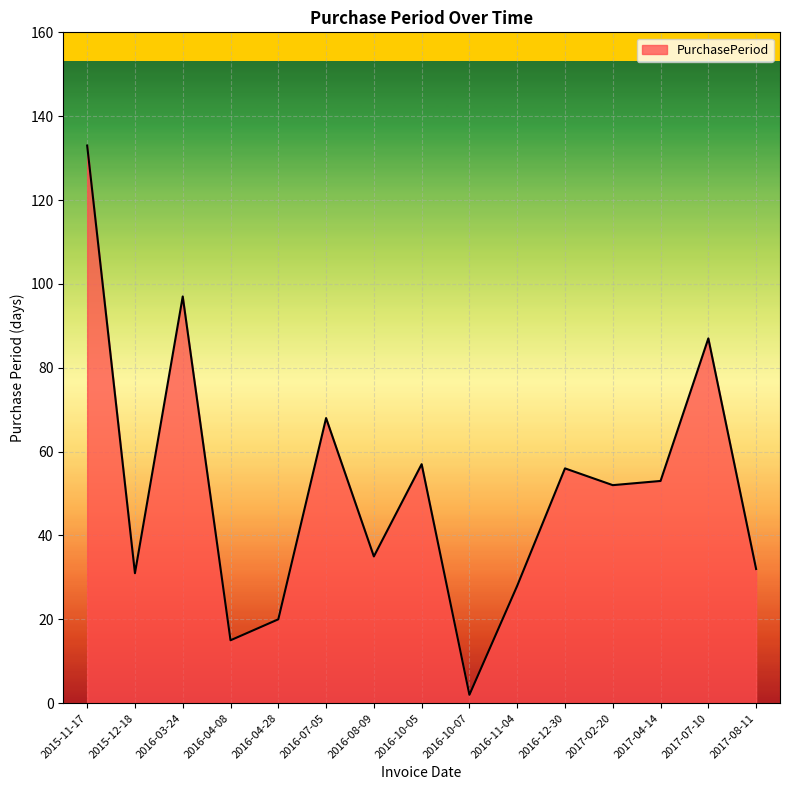

Which has a higher value, 2017-07-10 or 2017-08-11?

2017-07-10